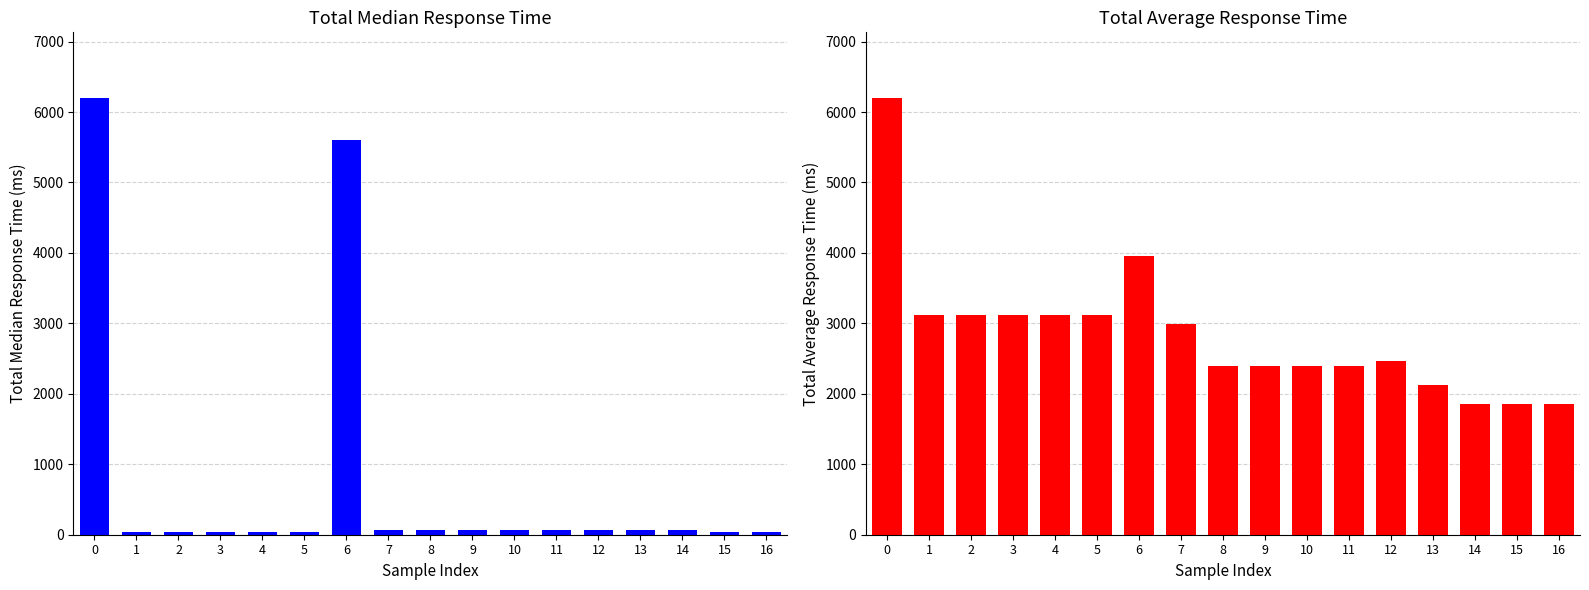

Count the number of categories in the chart.

17